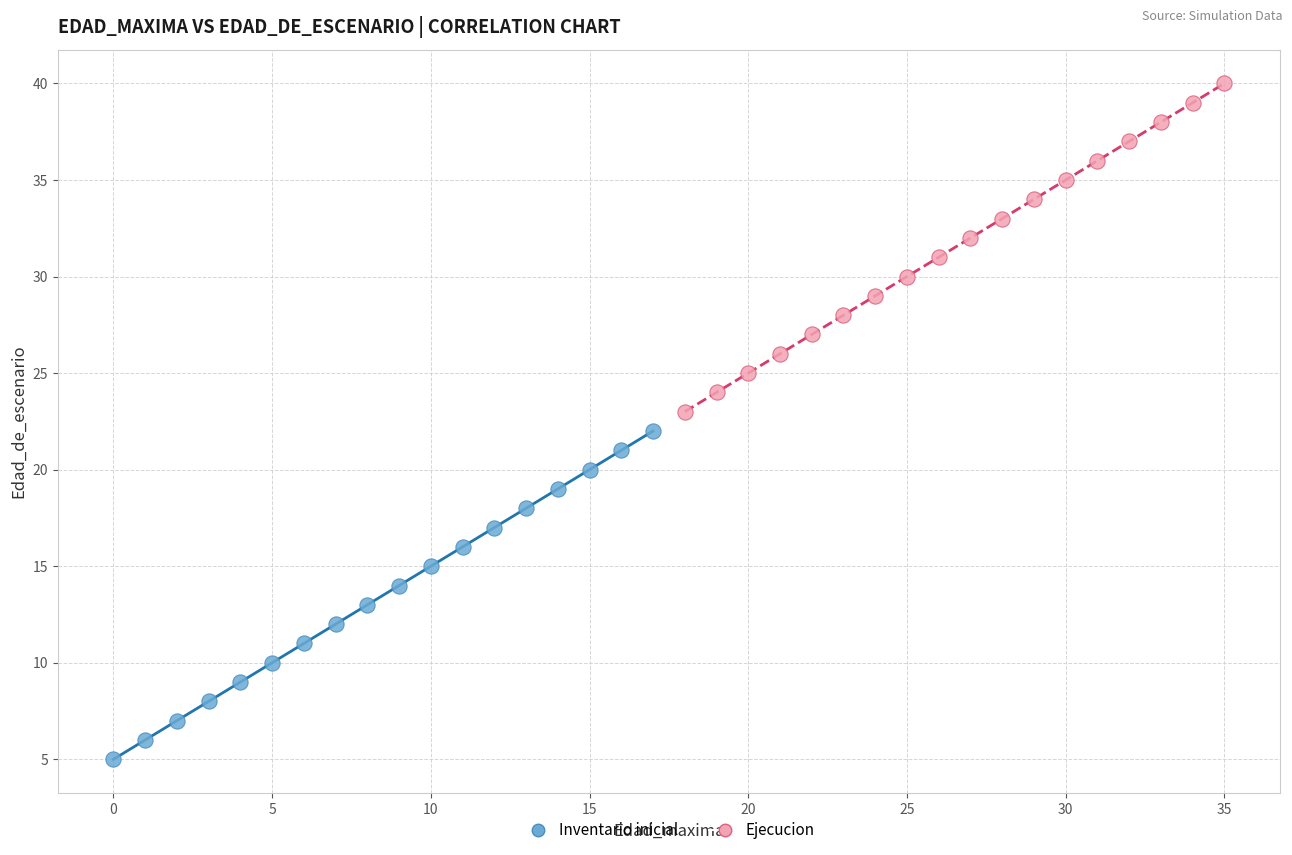

Which series reaches the maximum Y coordinate?

Ejecucion